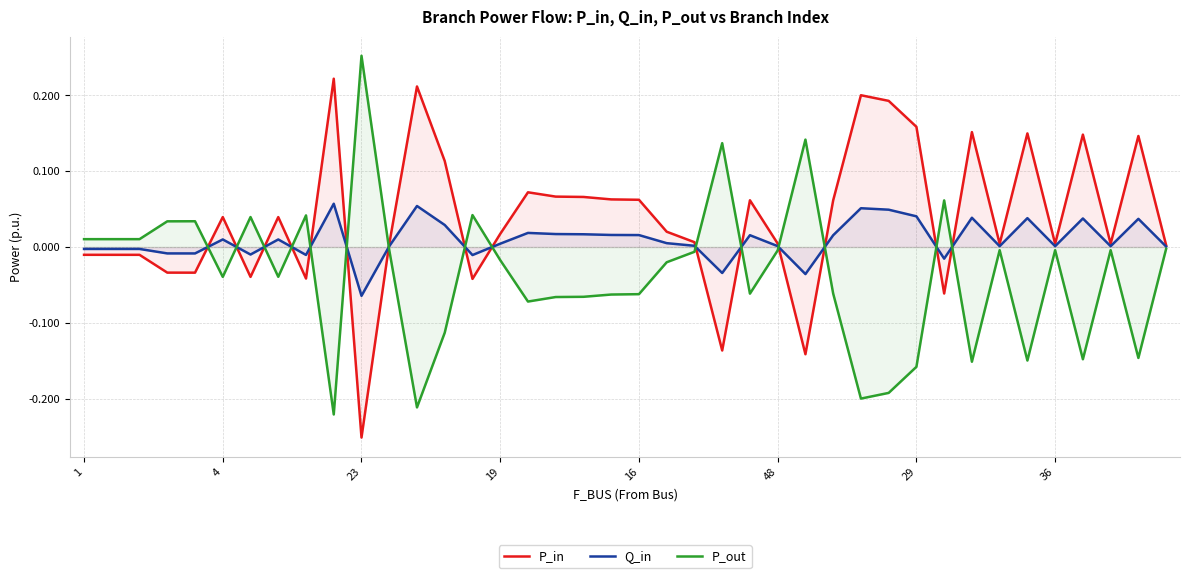

Rank the series by their average value, from lowest to highest.

P_out, Q_in, P_in